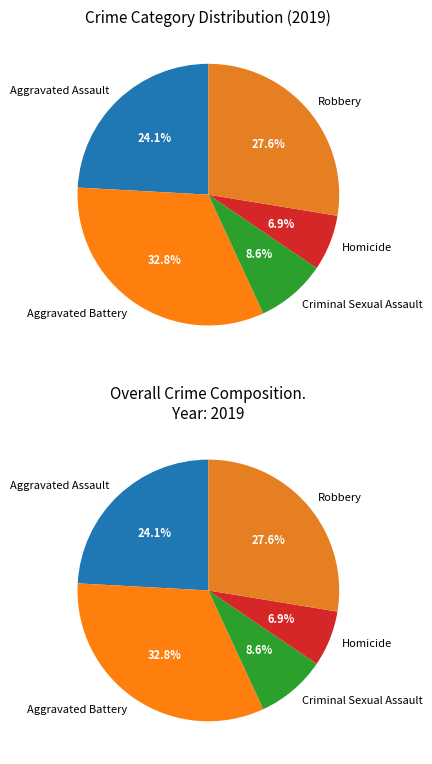

Count the number of slices in the pie.

5